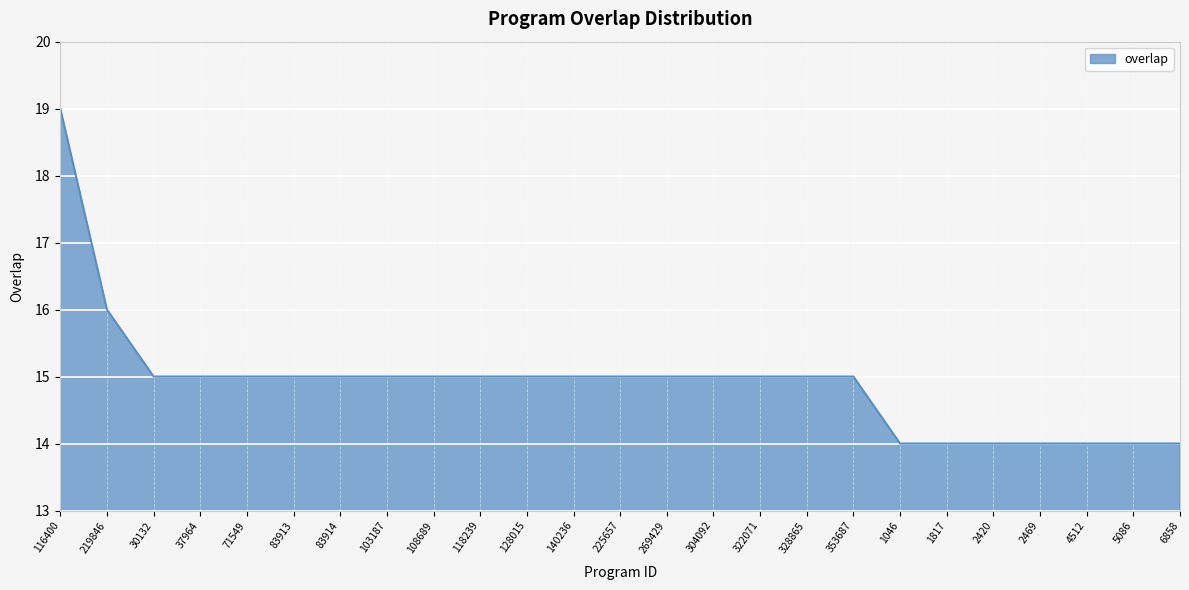

The value at 353687 is 22. True or false?

False